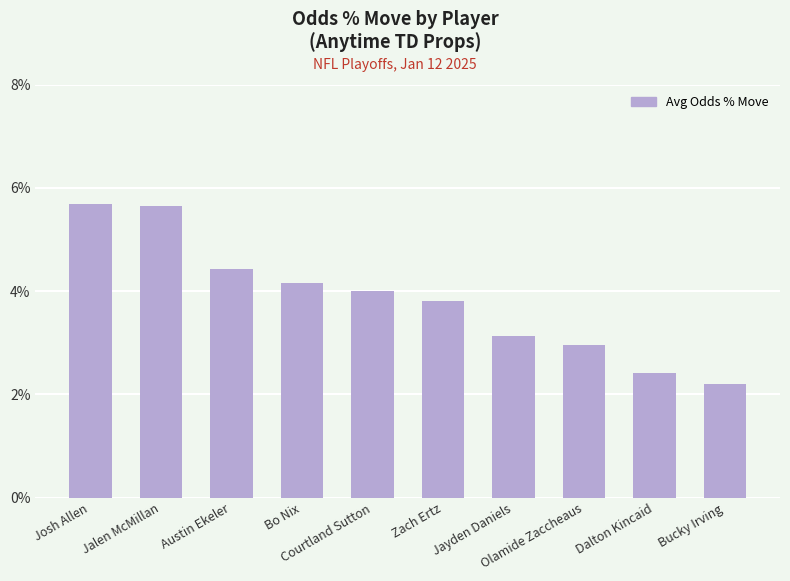

Does the chart contain any negative values?

No